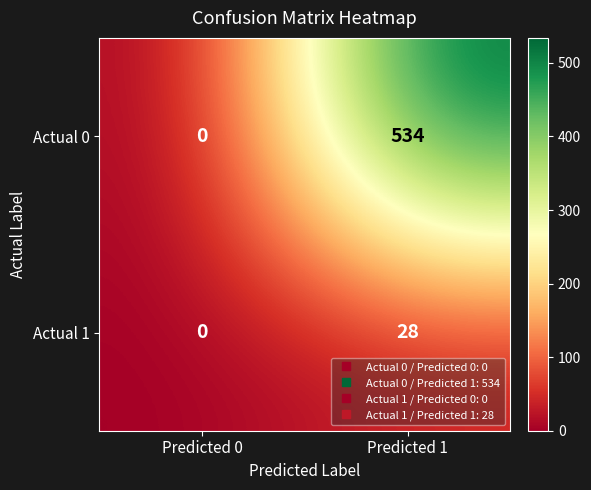

Reading left to right, list all the values displayed in this chart.

Actual 0: Predicted 0=0	Predicted 1=534
Actual 1: Predicted 0=0	Predicted 1=28